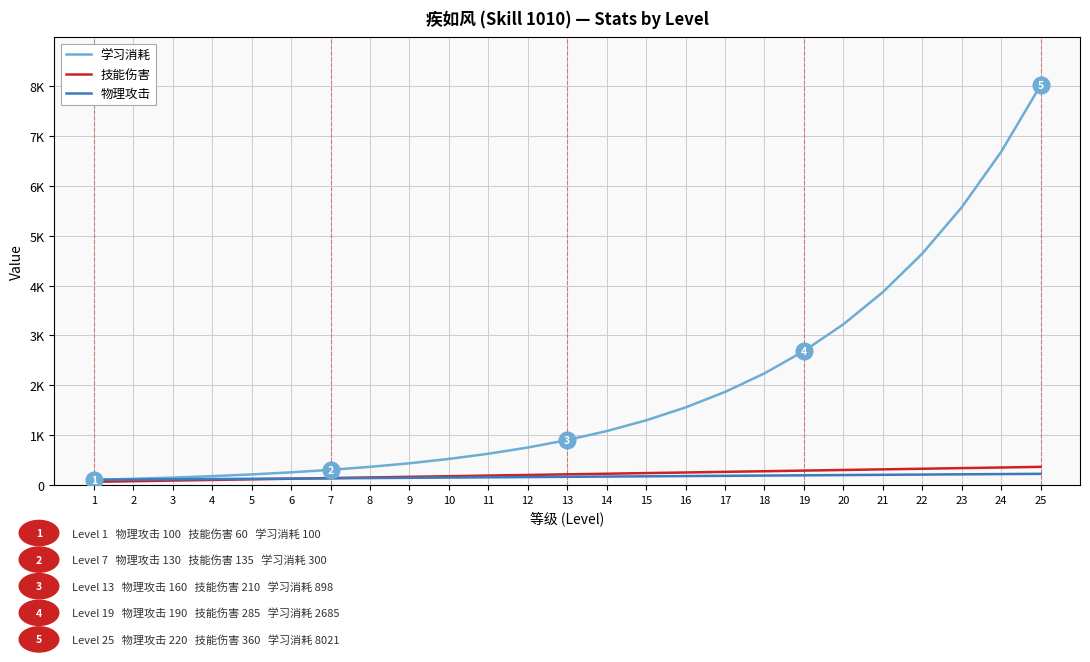

Does the chart display data point markers on the line(s)?

No